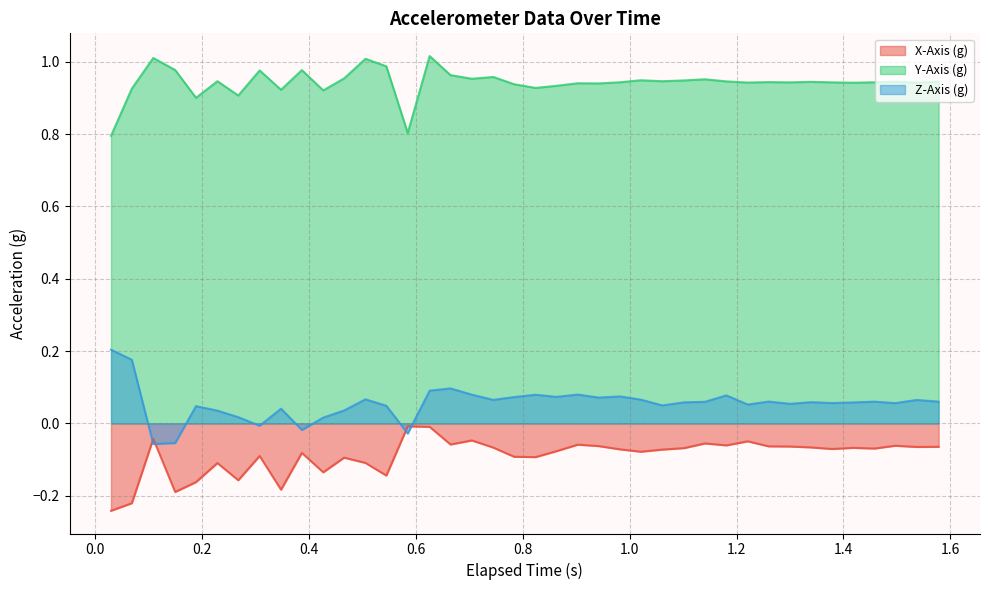

True or false: X-Axis (g) and Y-Axis (g) intersect in this chart.

False